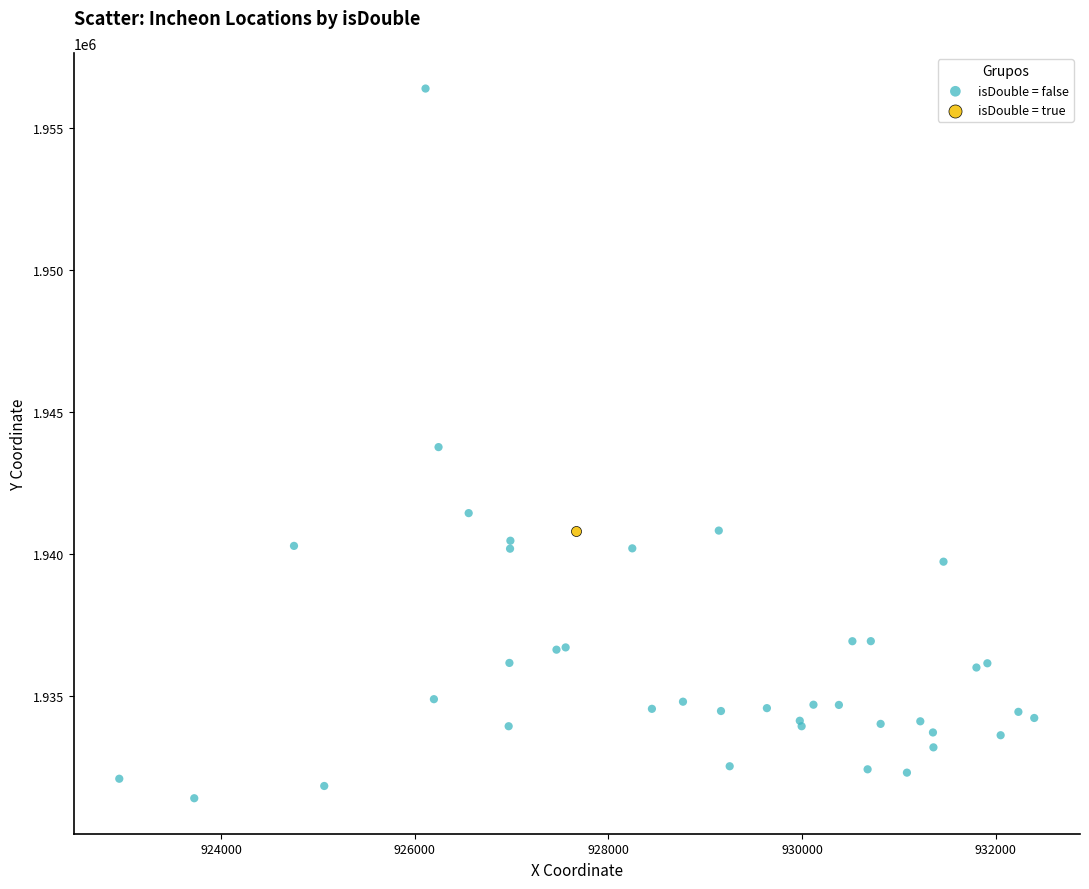

What are all the series names shown in the legend?

isDouble = false, isDouble = true